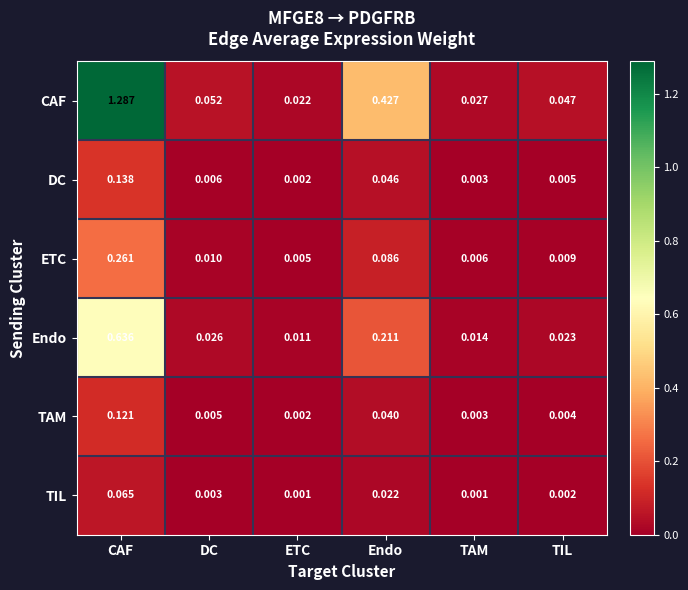

Is the value of DC at CAF greater than the value of ETC at TAM?

Yes